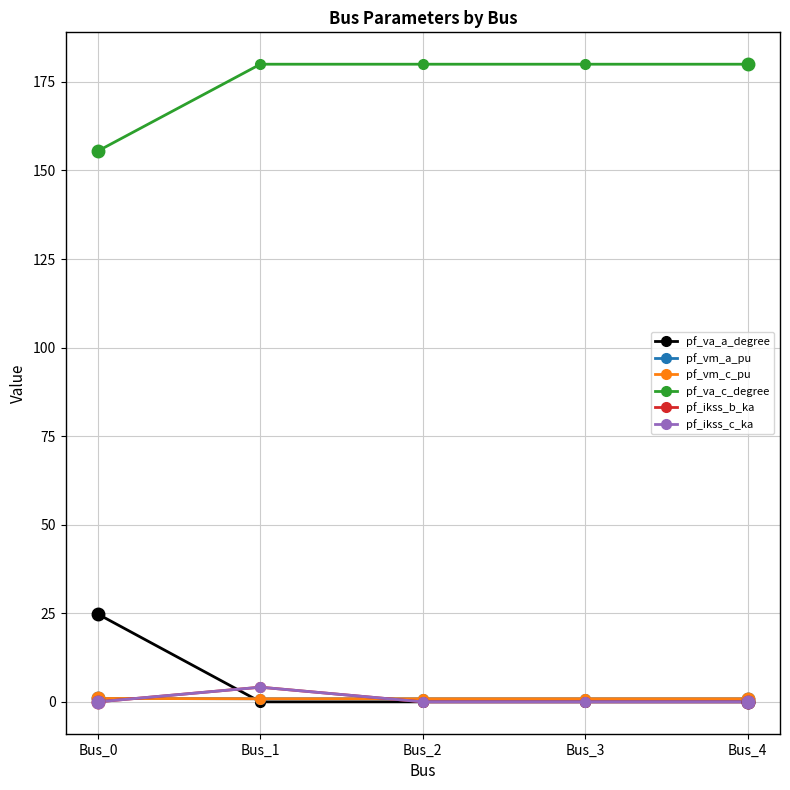

How many intersections are there between pf_ikss_c_ka and pf_va_a_degree?

2